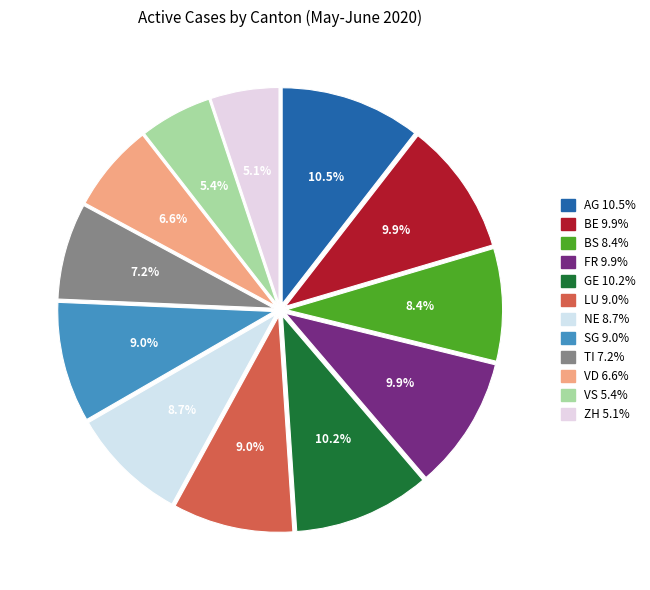

Is there any slice that represents more than half of the pie?

No